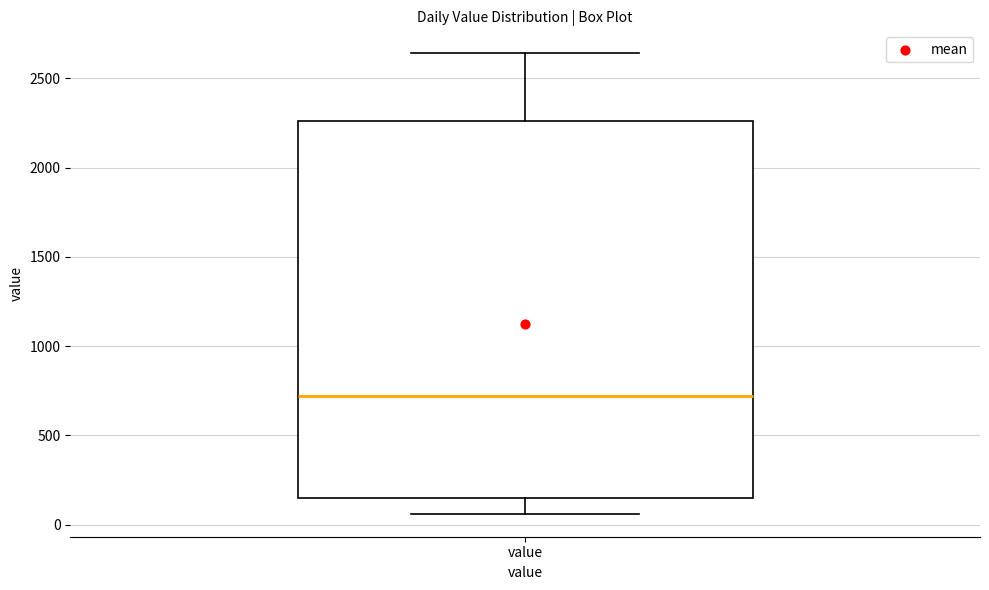

Read this box plot against the y-axis: the position of the median line, the range covered by the box, and the ends of both whiskers. The values are not printed on the chart, so give them approximately, as read against the axis.

median 700, box 150 to 2250, whiskers 50 to 2650